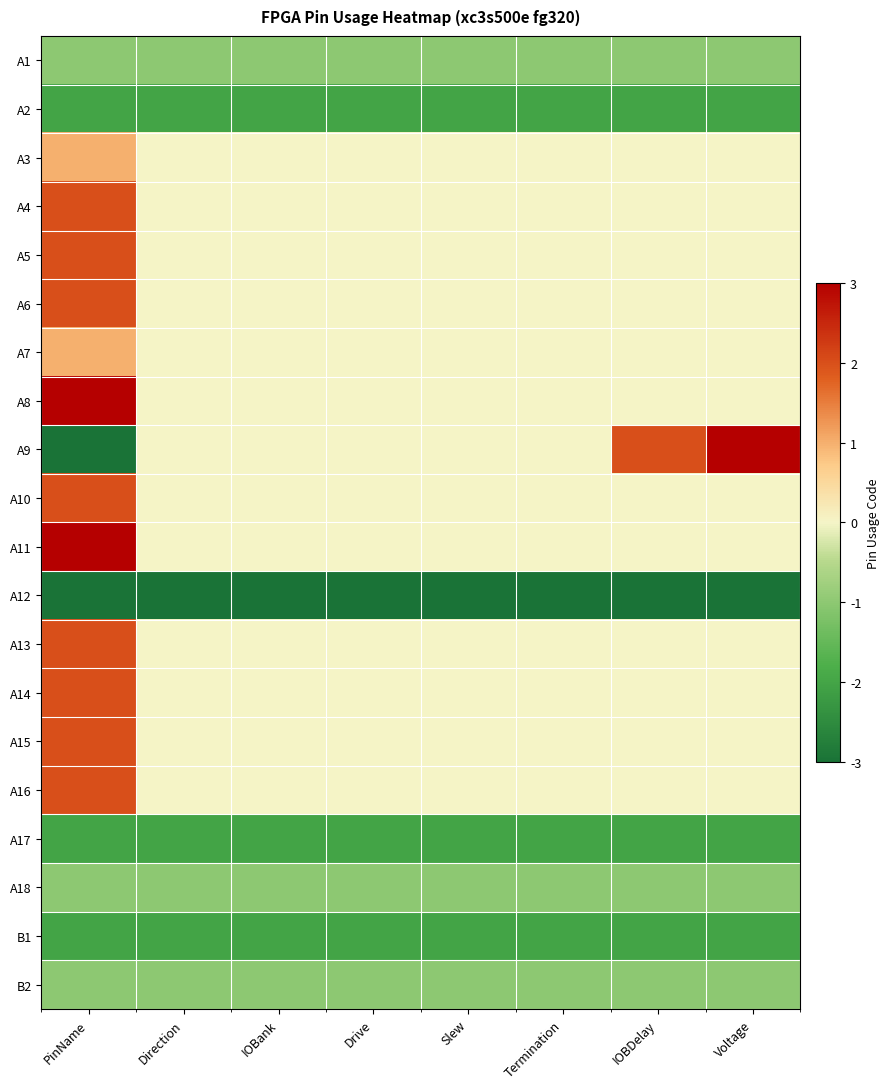

Which has a higher value, Drive or PinName?

Drive